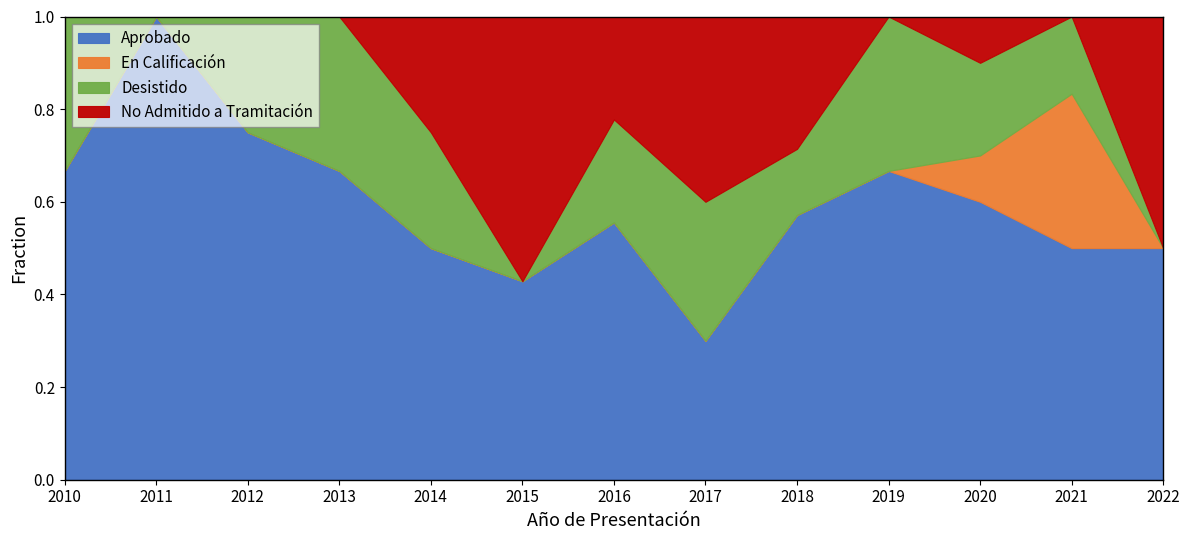

Rank the series by their maximum value, from lowest to highest.

En Calificación, Desistido, No Admitido a Tramitación, Aprobado